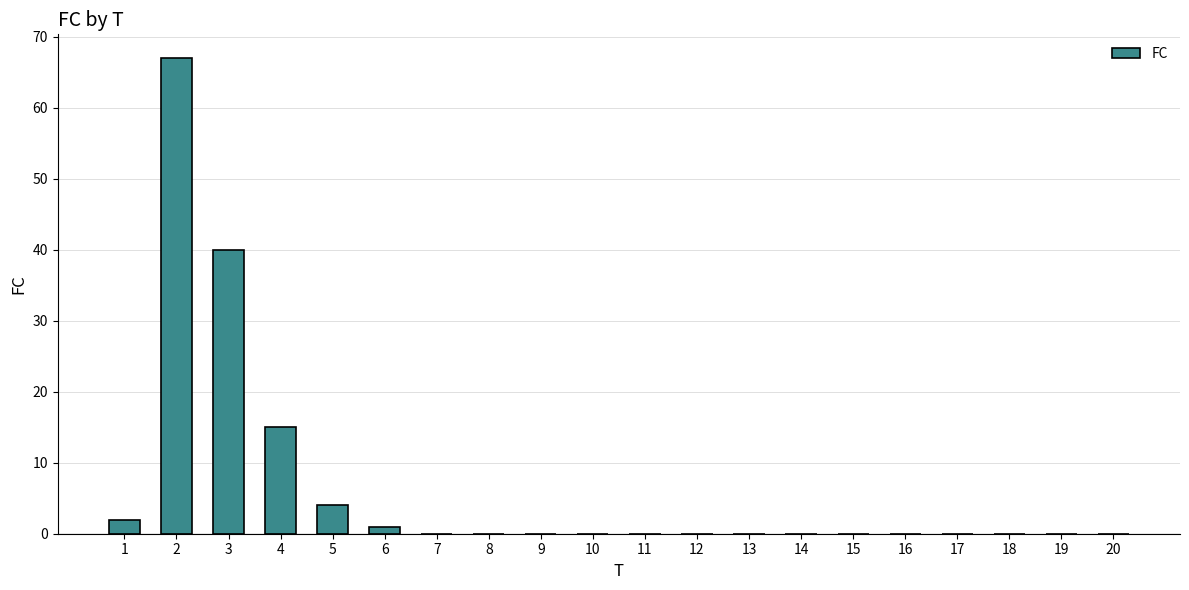

Reading left to right, transcribe all the data shown in this chart.

2	67	40	15	4	1	0	0	0	0	0	0	0	0	0	0	0	0	0	0